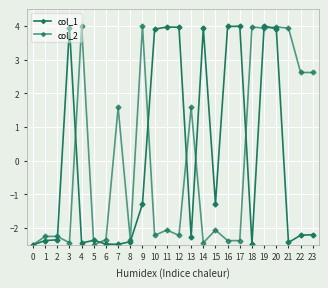

Rank the series by their maximum value, from lowest to highest.

col_1, col_2